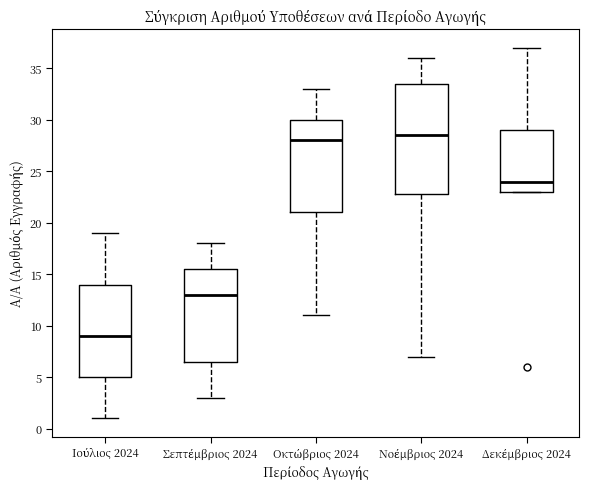

Which box's median line is the highest?

Νοέμβριος 2024